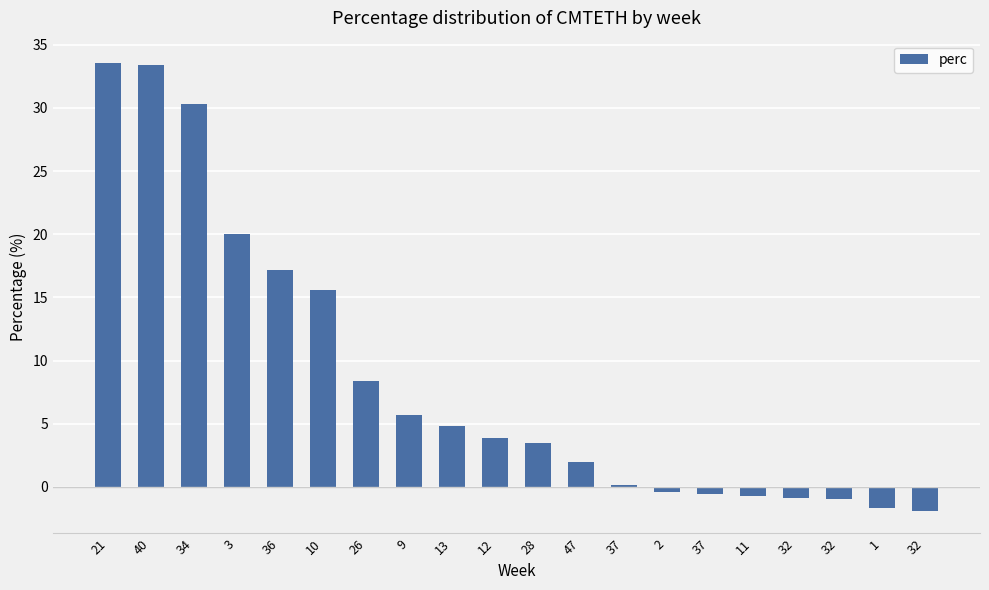

List the labels in order of value, largest first.

21, 40, 34, 3, 36, 10, 26, 9, 13, 12, 28, 47, 37, 2, 37, 11, 32, 32, 1, 32